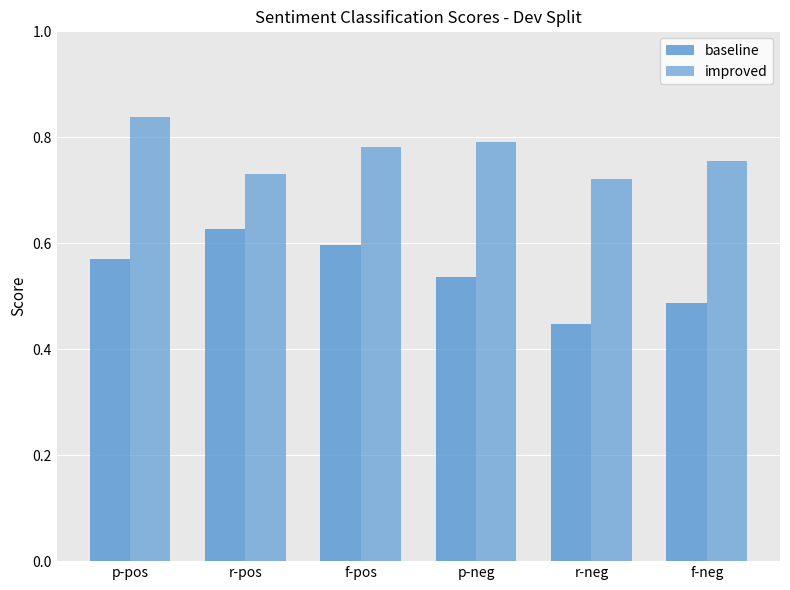

What is the difference between the maximum and minimum values in the baseline series?

0.2